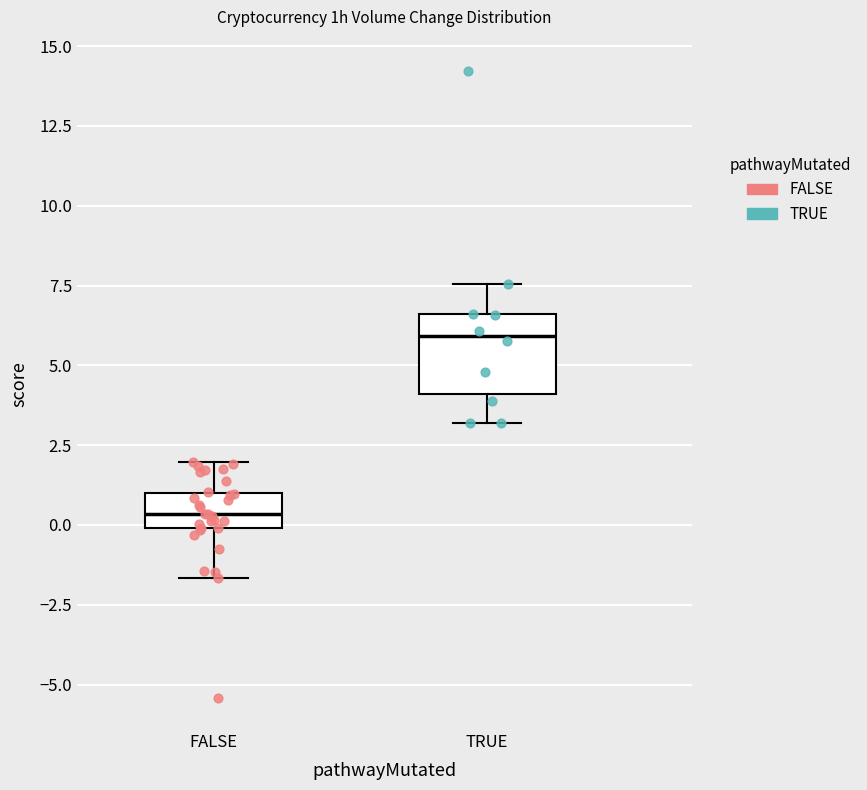

Reading left to right, transcribe this box plot: for each box, give where its median line is, the range the box spans, and where its two whiskers end, as read against the y-axis. The values are not printed on the chart, so give them approximately, as read against the axis.

FALSE: median 0.5, box 0.0 to 1.0, whiskers -1.5 to 2.0
TRUE: median 6.0, box 4.0 to 6.5, whiskers 3.0 to 7.5